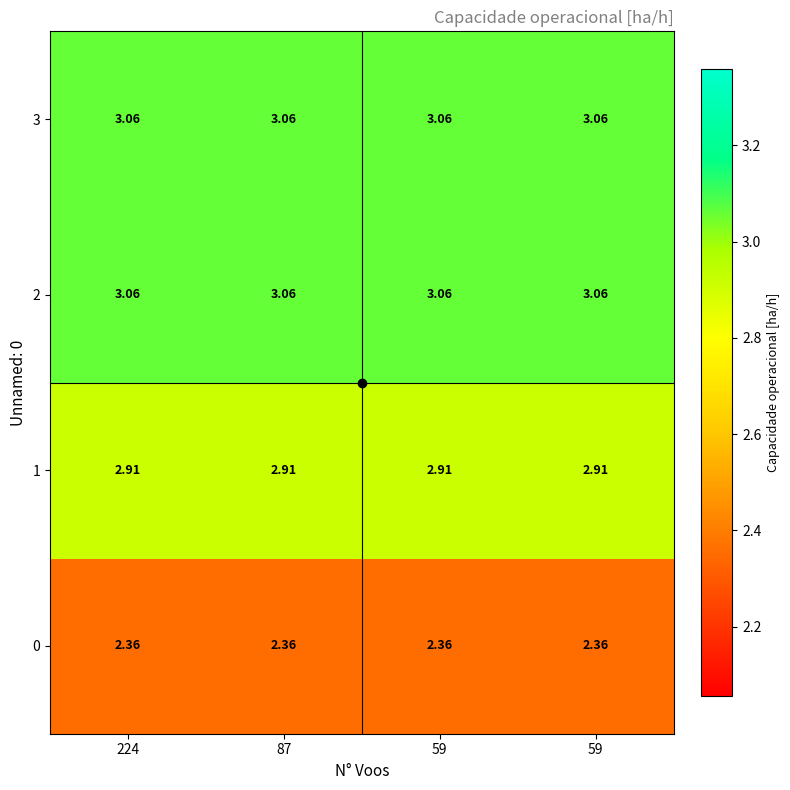

What is the difference between the highest and lowest values at 59?

0.7